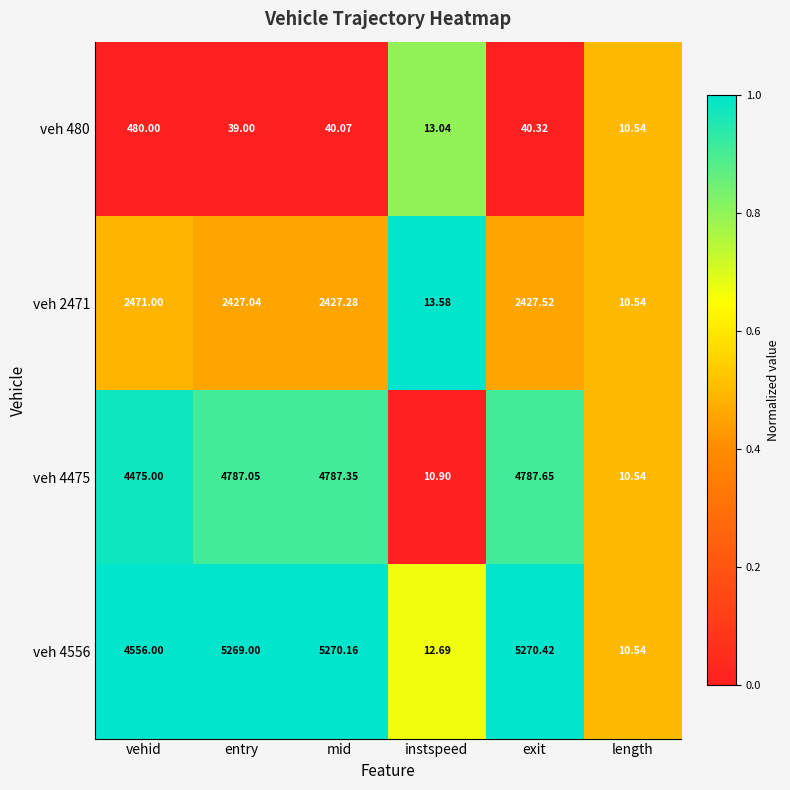

What is the maximum value shown in the chart?

5270.4